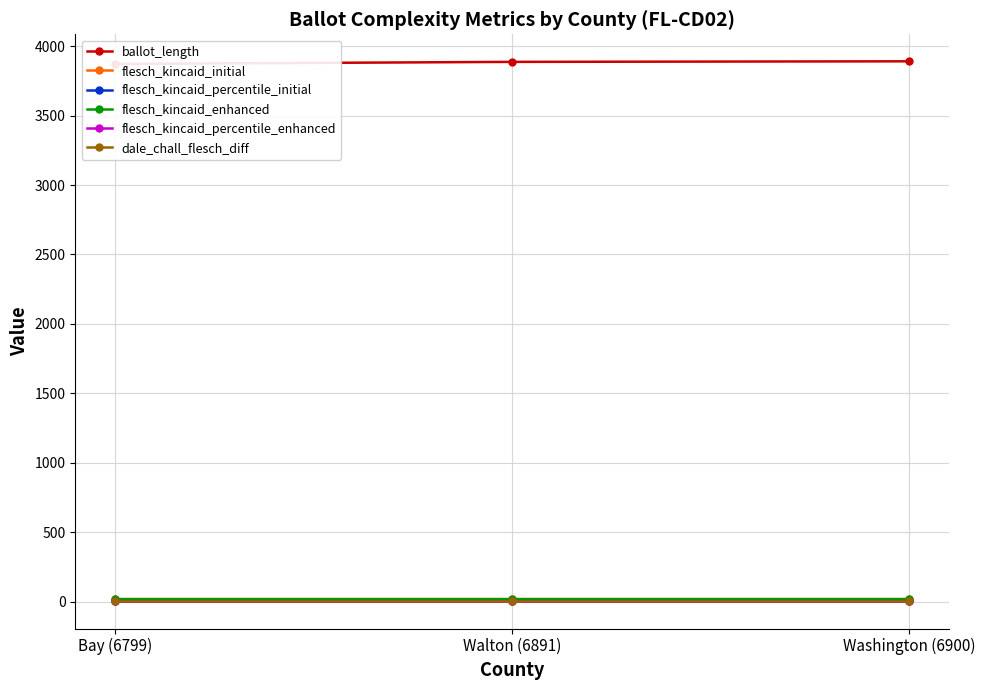

What is the label of the 2nd point from the right?

Walton (6891)